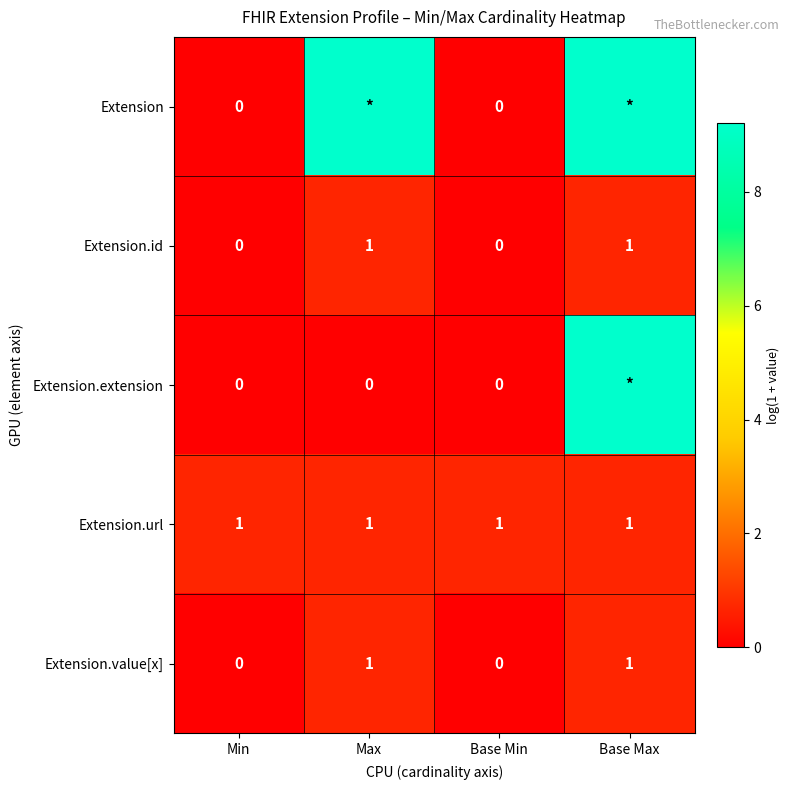

Which category has the lowest value across all series?

Min